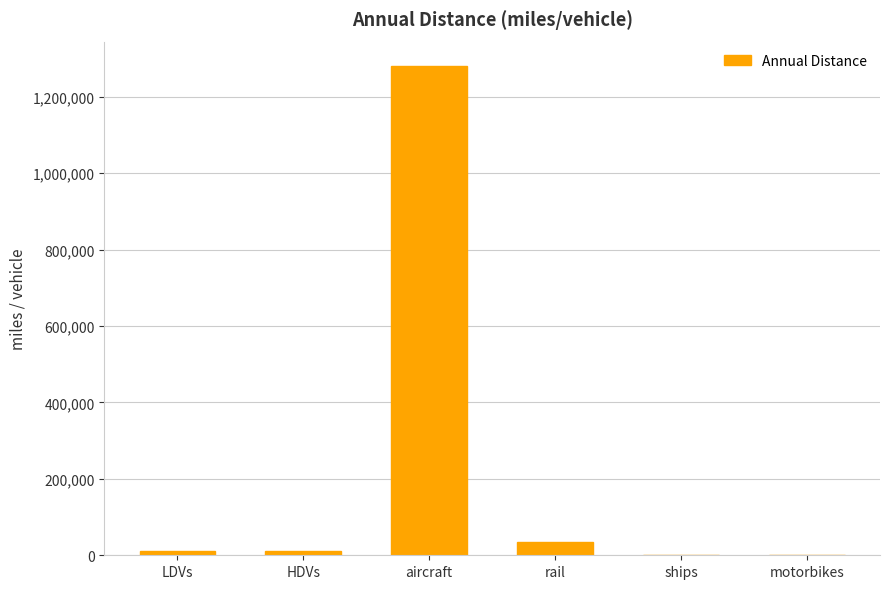

What is the ratio of the value at aircraft to the value at rail?

38.0